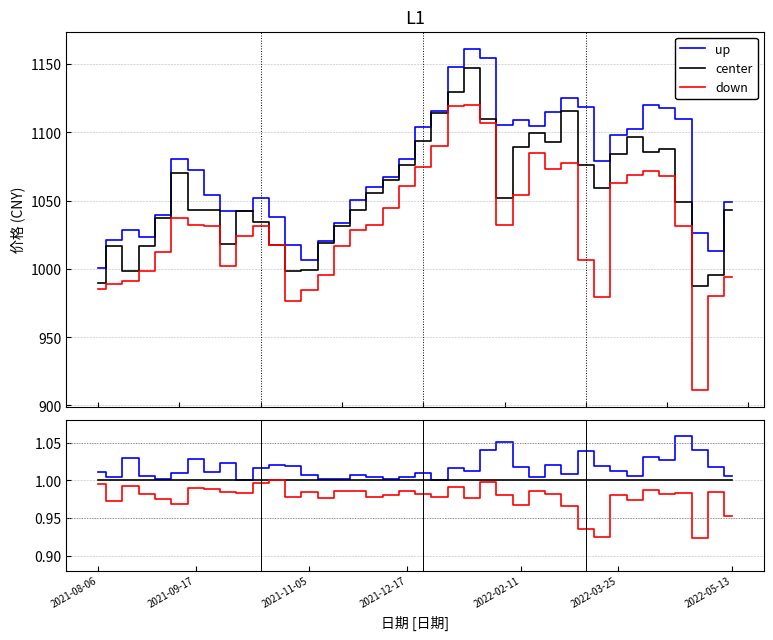

The value of center at 24 is 1.8. True or false?

False